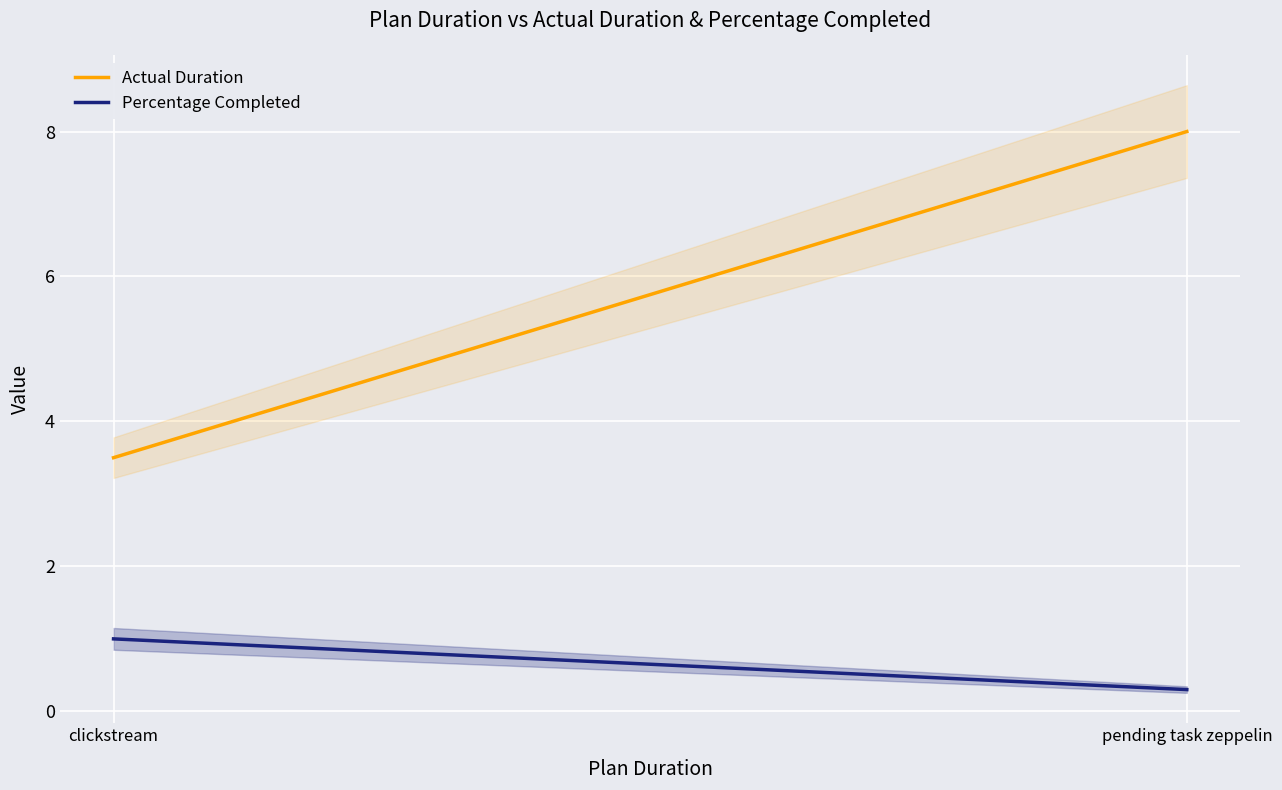

What is the highest value of the Percentage Completed series?

1.0